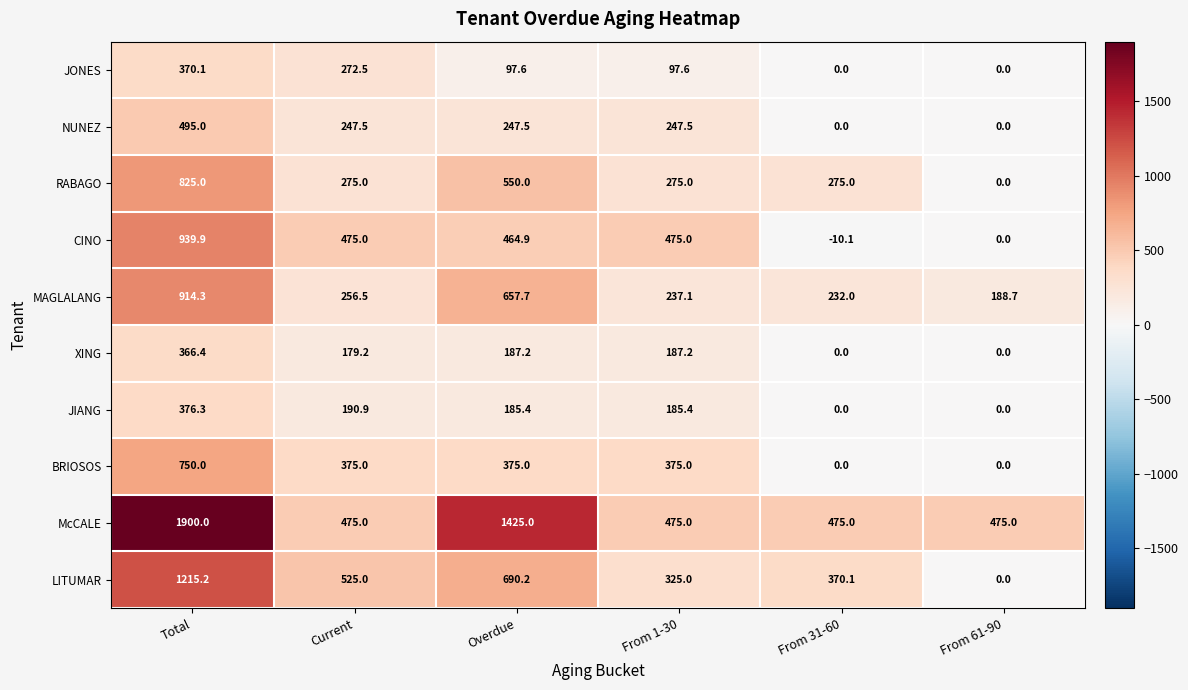

Which series has the largest range (max minus min)?

McCALE